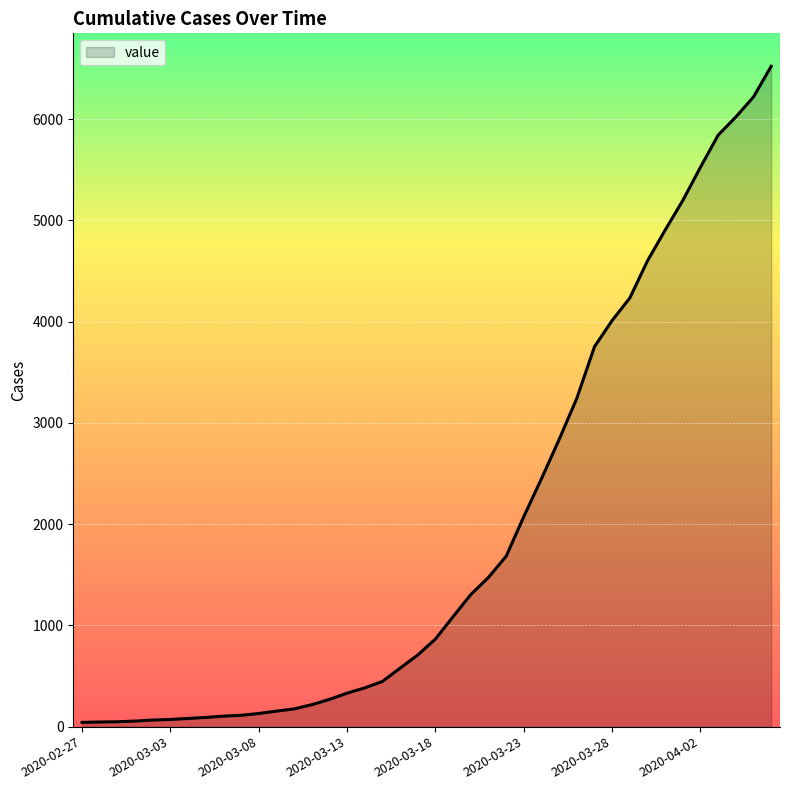

What is the greatest value displayed?

6522